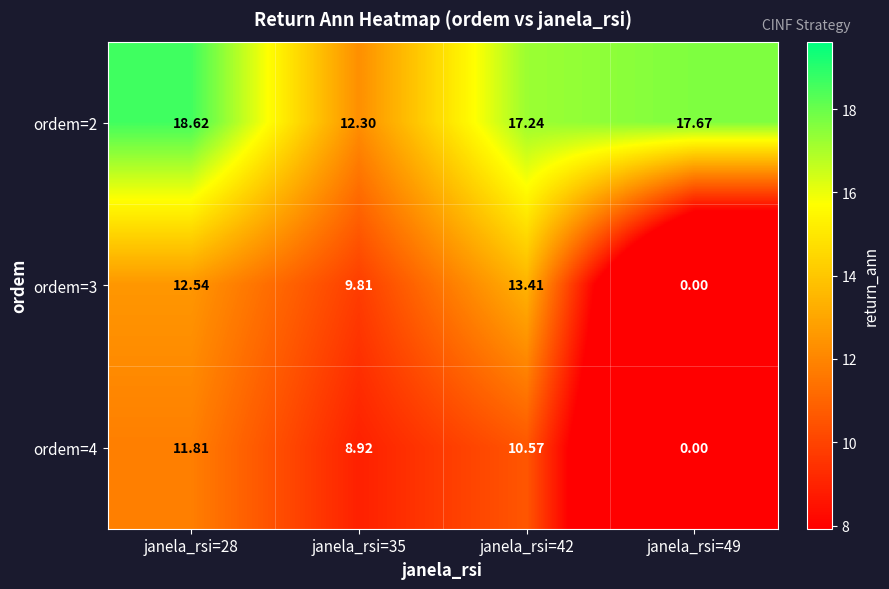

What is the difference between the highest and lowest values at janela_rsi=49?

17.7